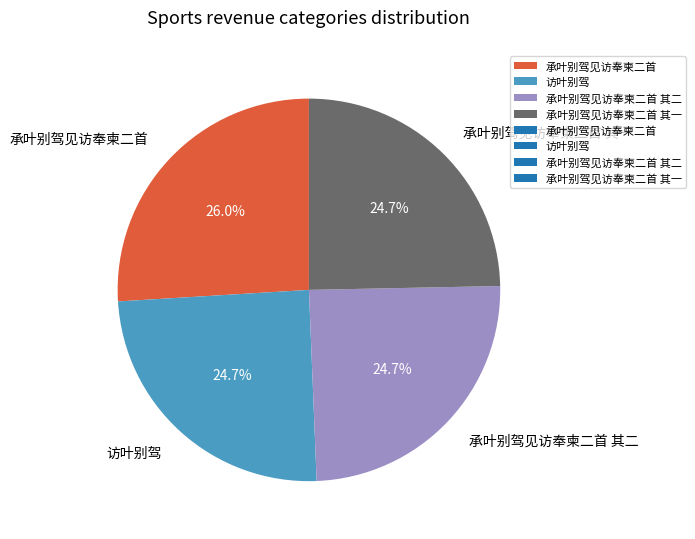

What portion of the pie excludes 承叶别驾见访奉柬二首 其一?

75.3%